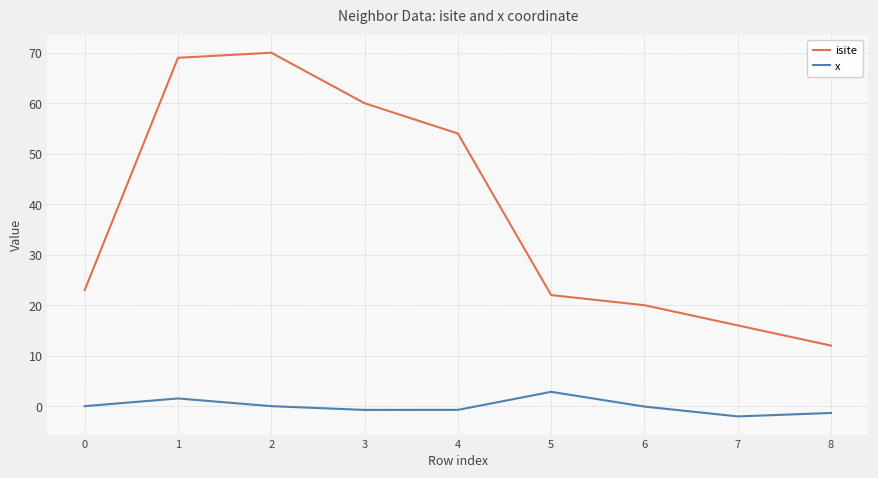

Which series has the widest spread of values?

isite